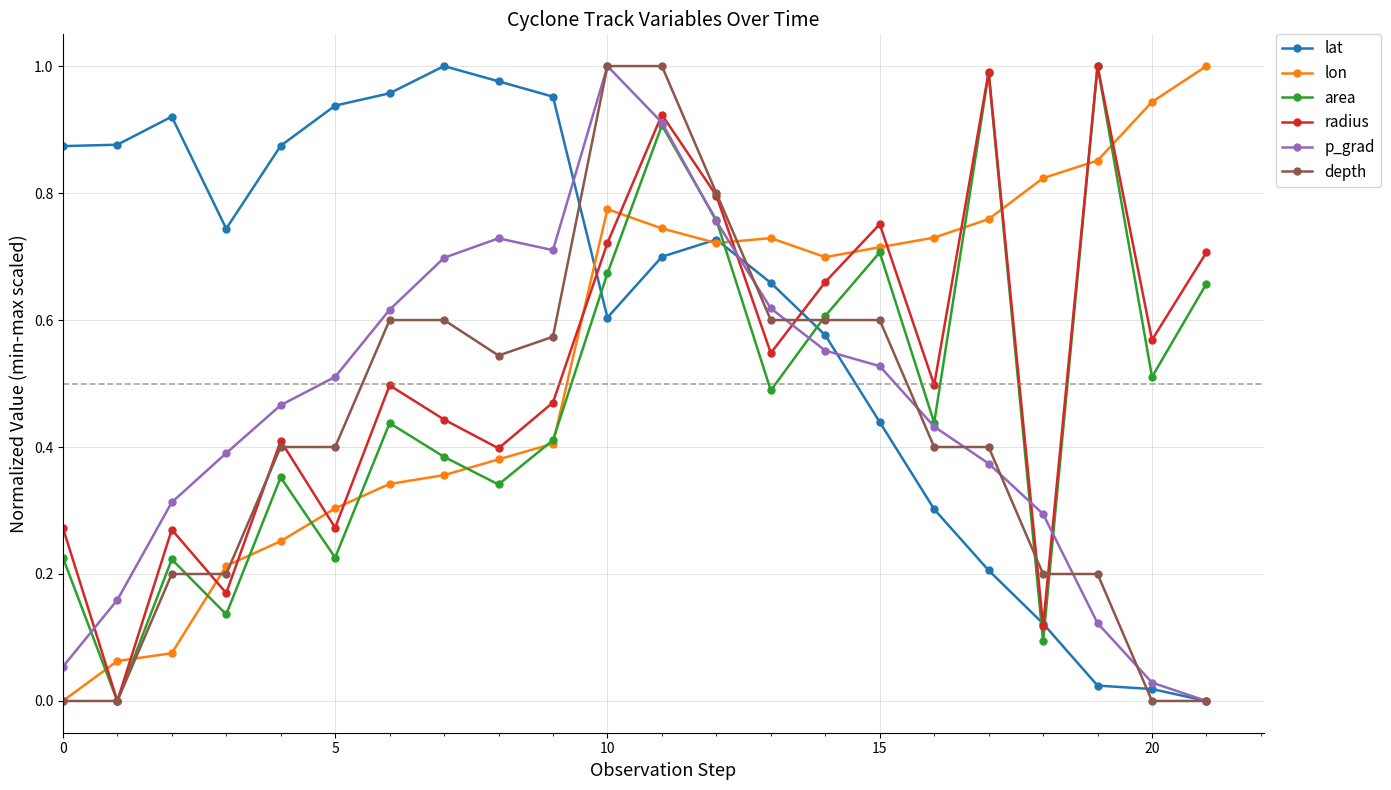

How many data points does each series have?

22